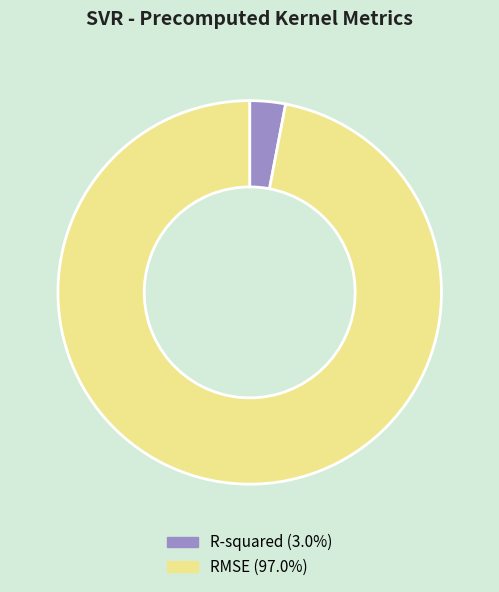

What is the largest slice in the pie chart?

RMSE